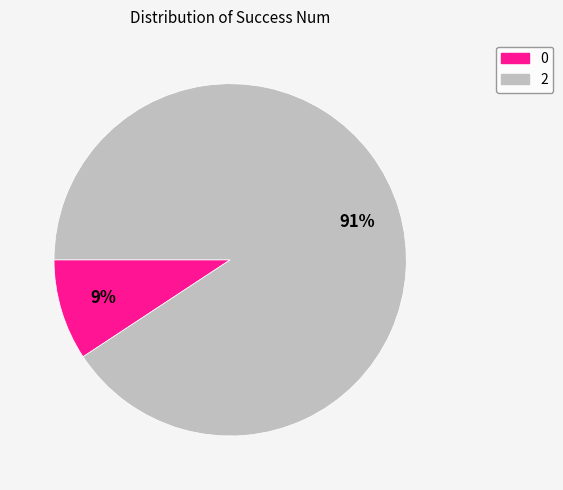

Is it true that 0 is 1% of the pie?

False